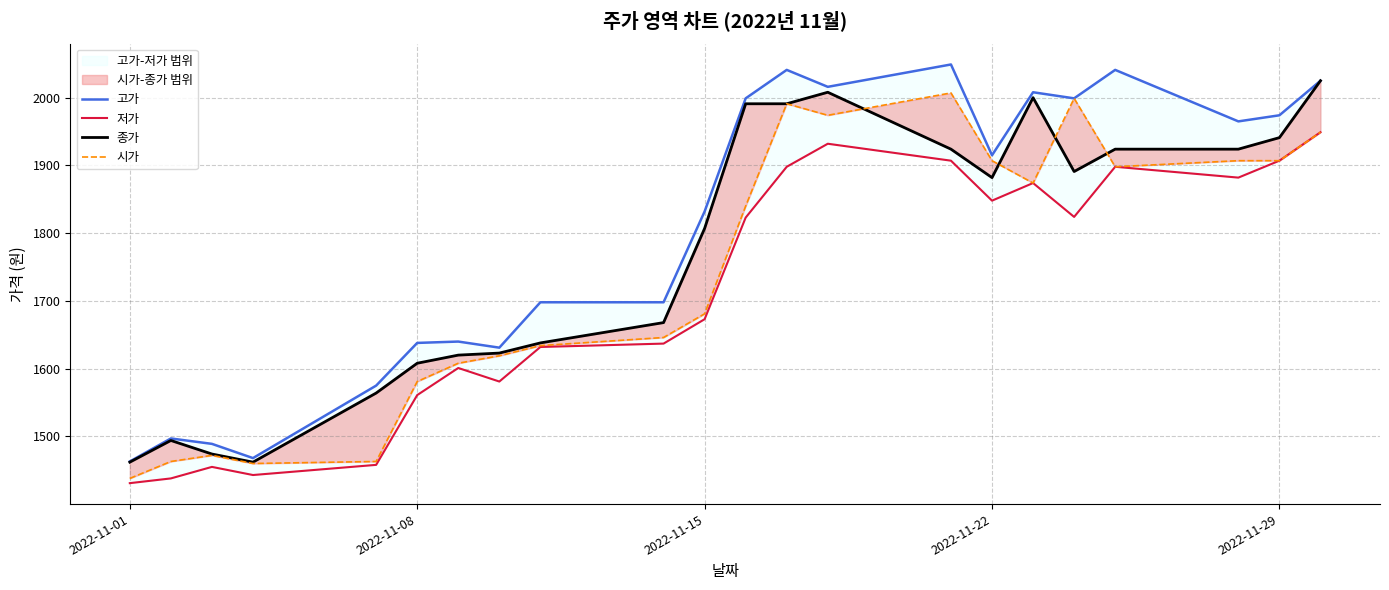

Which category has the lowest value in the 저가 series?

2022-11-01